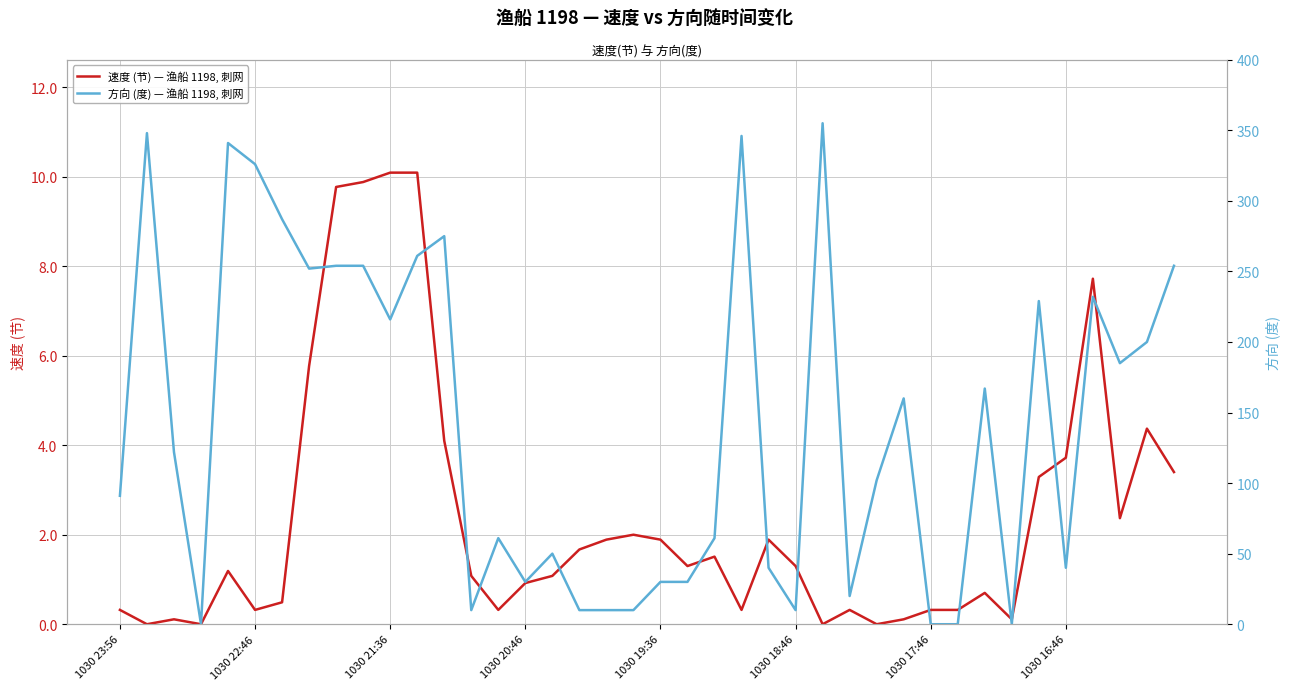

At which category does 速度 (节) — 渔船 1198, 刺网 reach its first local peak?

1030 21:36